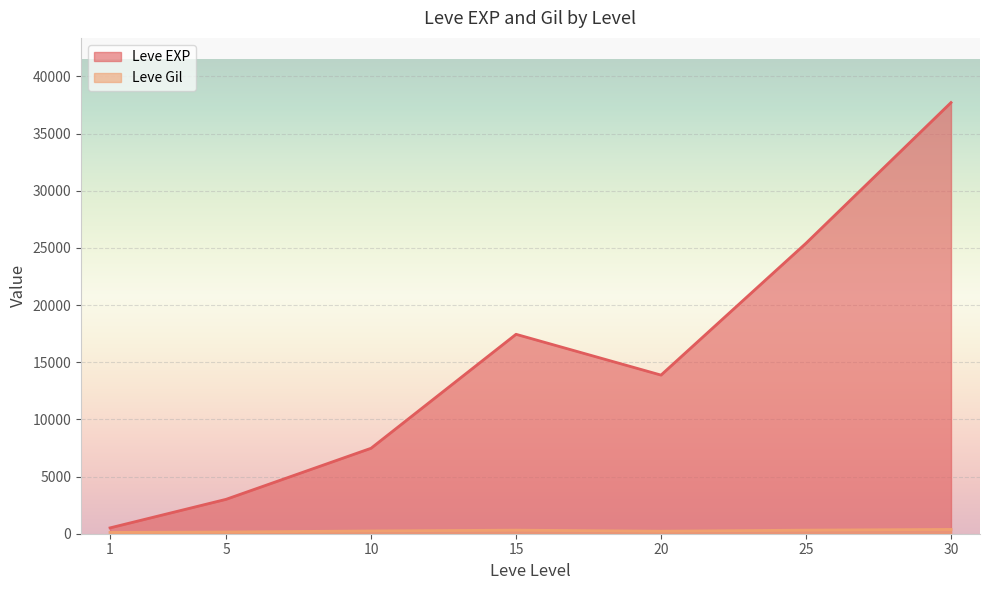

Which series ends up on top after the final intersection of Leve Gil and Leve EXP?

Leve EXP